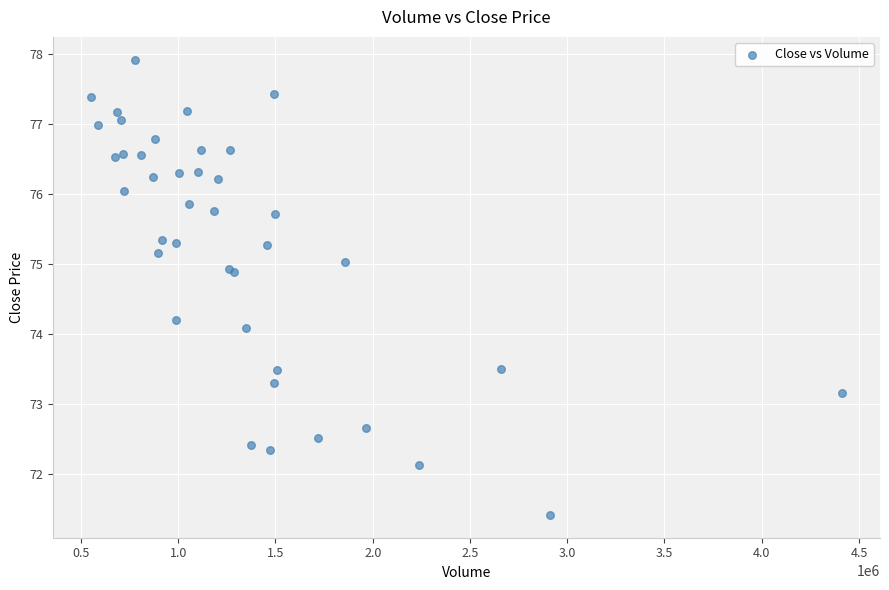

What Y value in the scatter plot is closest to 74?

74.1